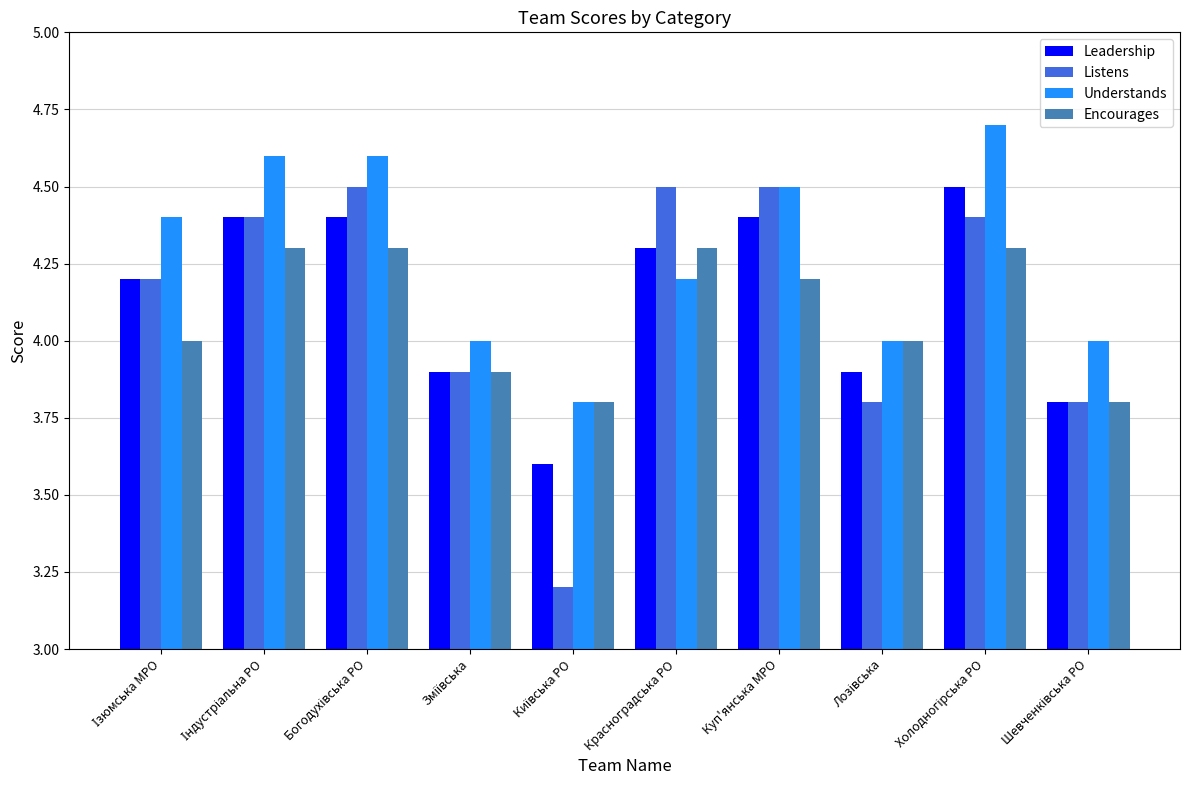

What is the average value of the Leadership series?

4.1